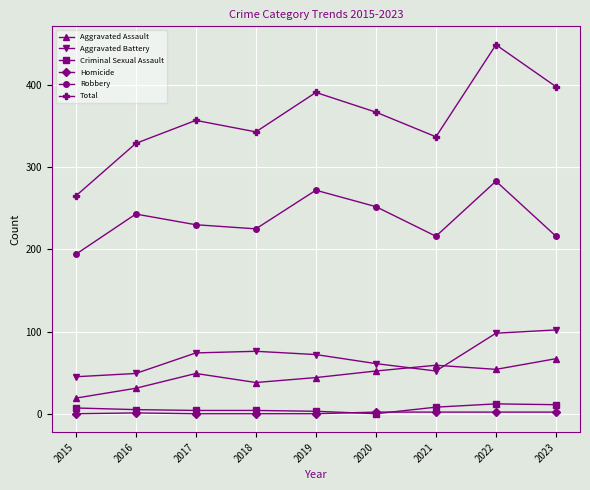

What is the approximate value of Aggravated Assault at 2021, to the nearest 10?

60